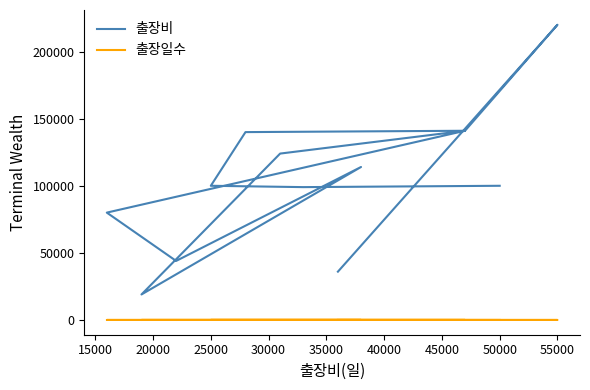

What is the difference between the highest and lowest values at 55000?

219996